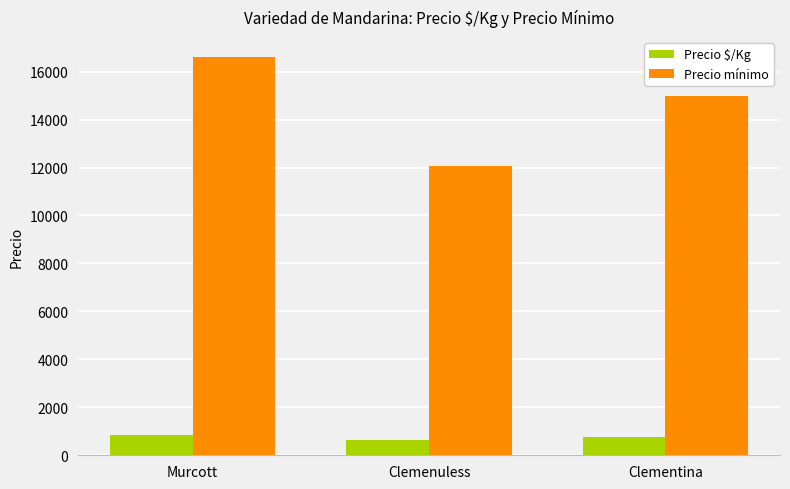

At which label does Precio $/Kg first exceed 775?

Murcott